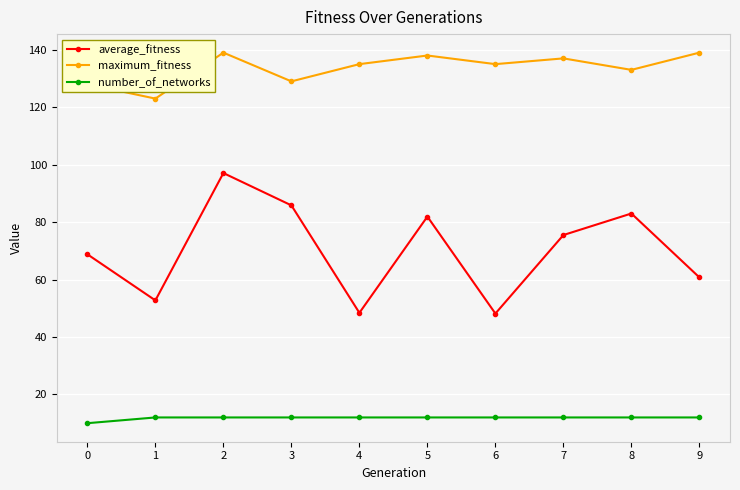

Where is the first local minimum for average_fitness?

1